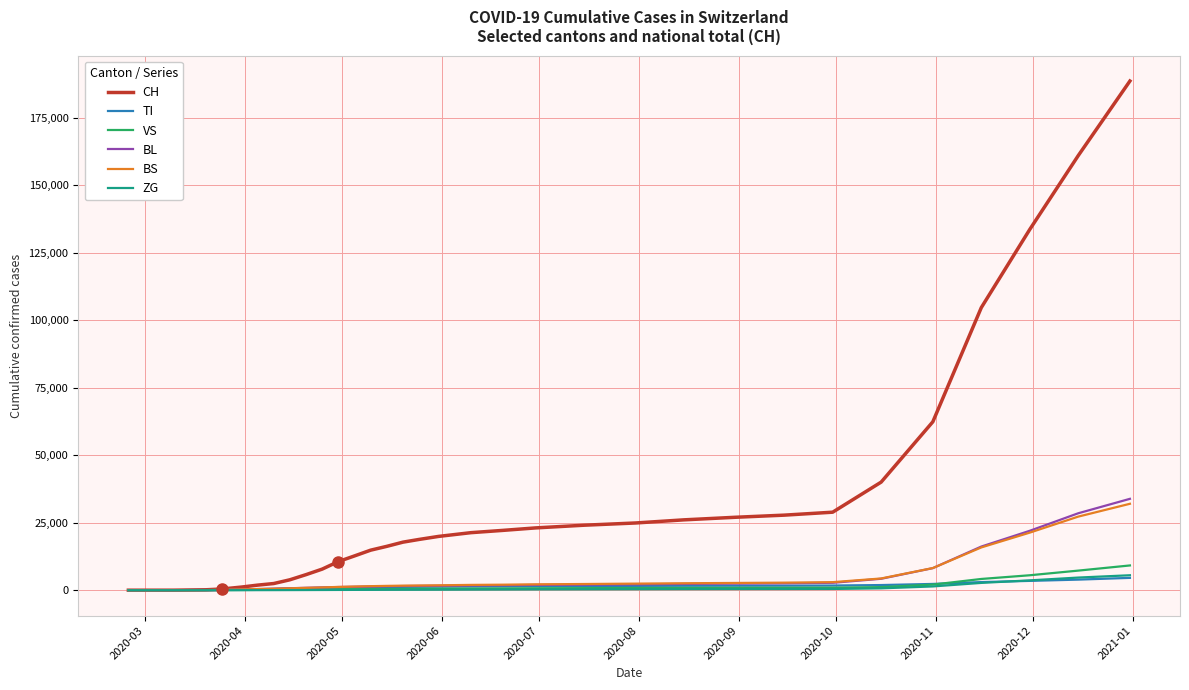

Which series has the largest total across all categories?

CH